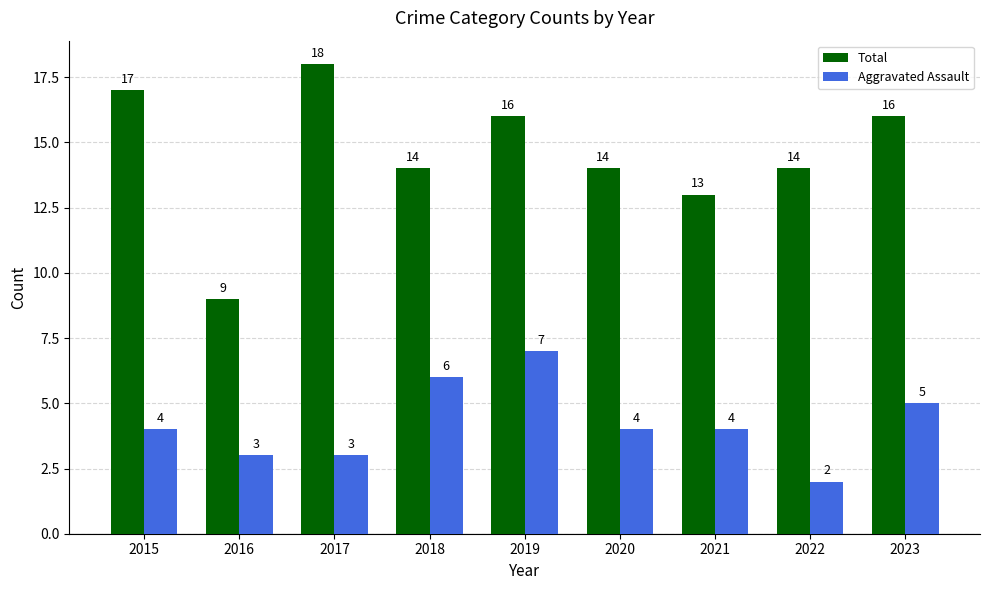

What is the spread (max minus min) of values at 2016?

6